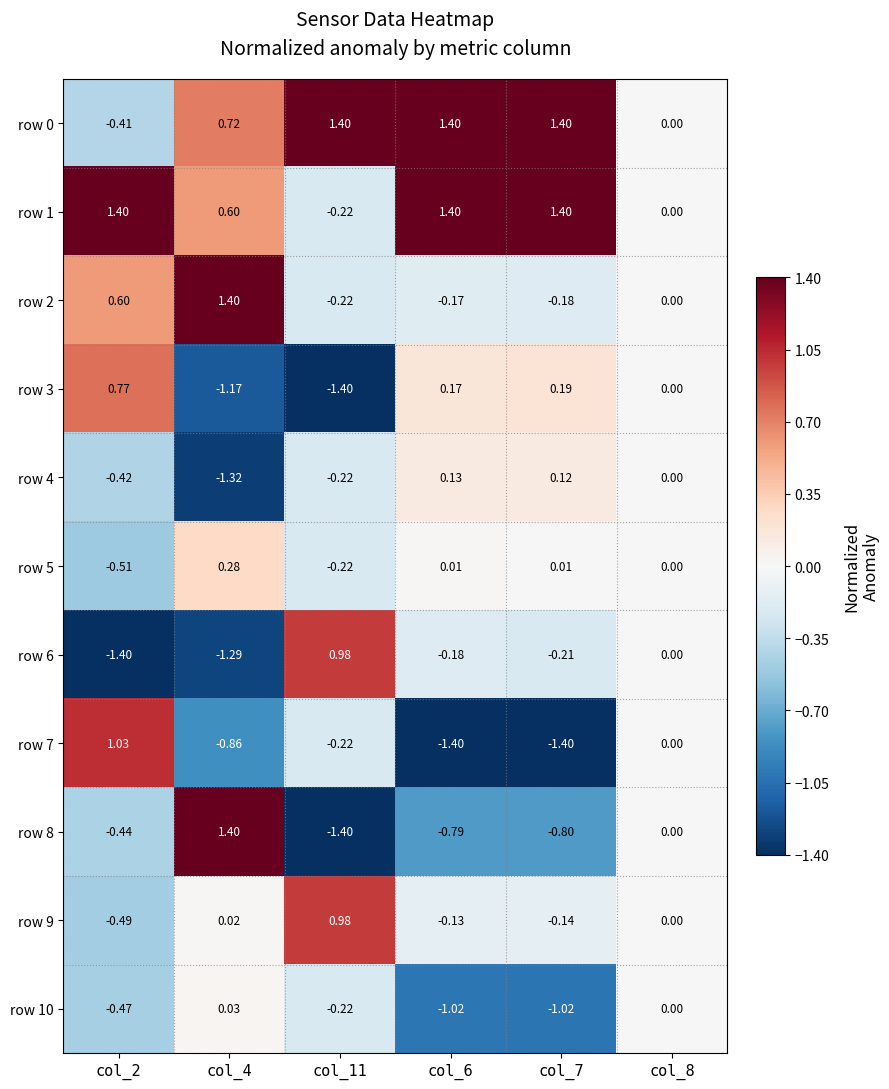

Is the value of row 3 at col_6 greater than the value of row 2 at col_7?

Yes